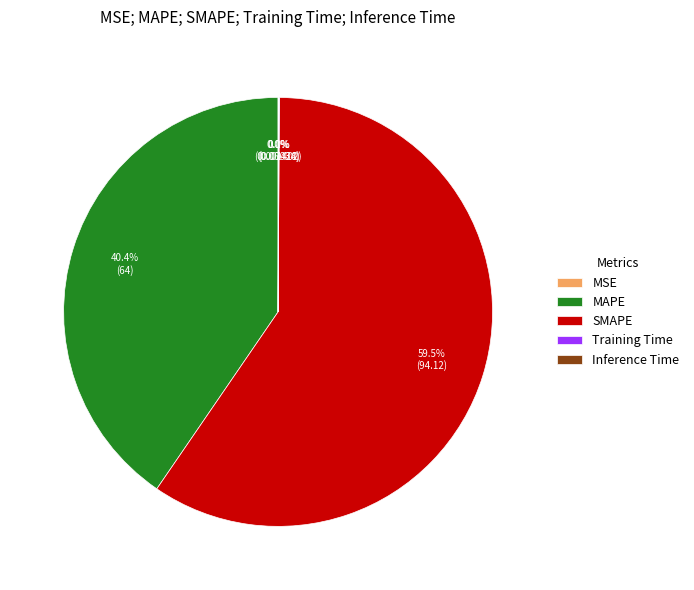

Which category has the biggest portion of the pie?

SMAPE